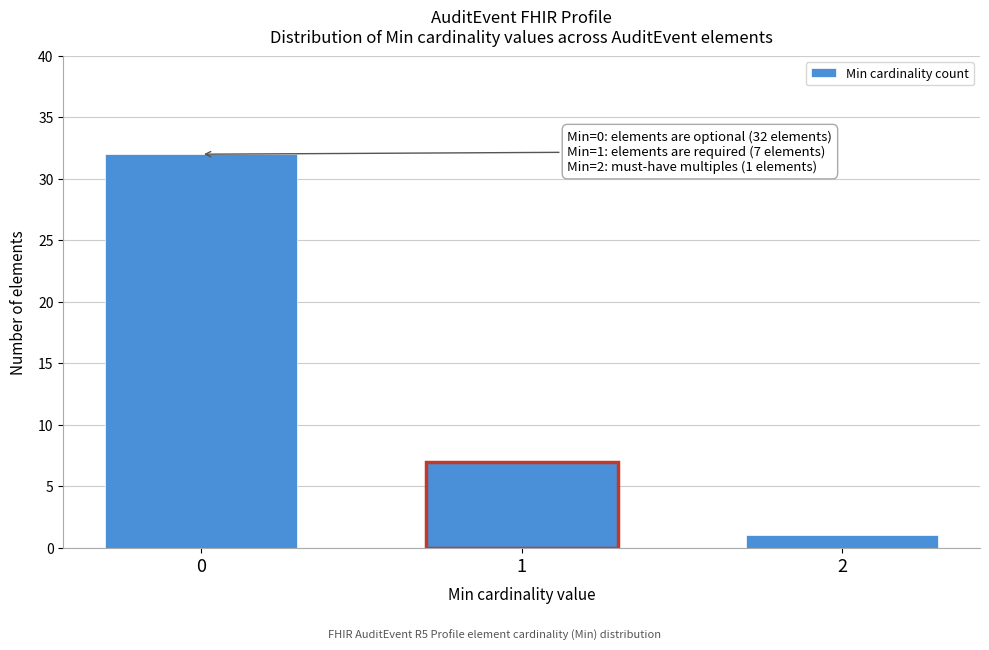

Reading left to right, transcribe all the data shown in this chart.

0=32	1=7	2=1